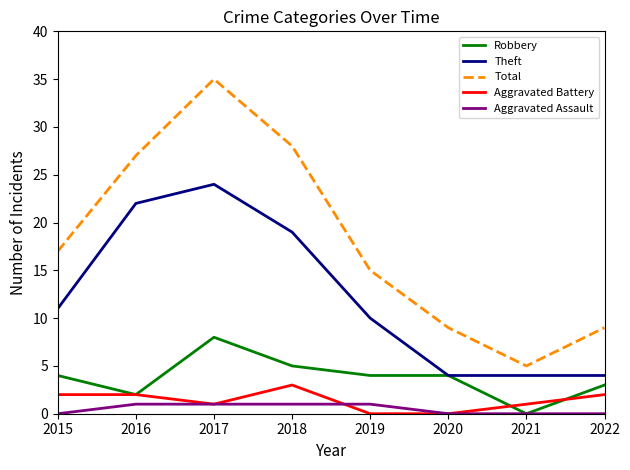

Reading left to right, extract all data points from this chart.

Robbery: 2015=4	2016=2	2017=8	2018=5	2019=4	2020=4	2021=0	2022=3
Theft: 2015=11	2016=22	2017=24	2018=19	2019=10	2020=4	2021=4	2022=4
Total: 2015=17	2016=27	2017=35	2018=28	2019=15	2020=9	2021=5	2022=9
Aggravated Battery: 2015=2	2016=2	2017=1	2018=3	2019=0	2020=0	2021=1	2022=2
Aggravated Assault: 2015=0	2016=1	2017=1	2018=1	2019=1	2020=0	2021=0	2022=0